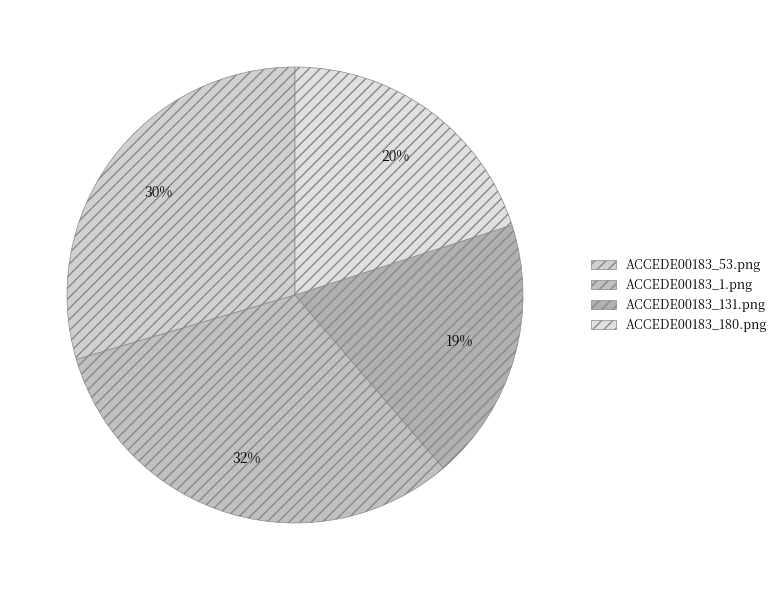

Does ACCEDE00183_180.png account for over 50% of the chart?

No